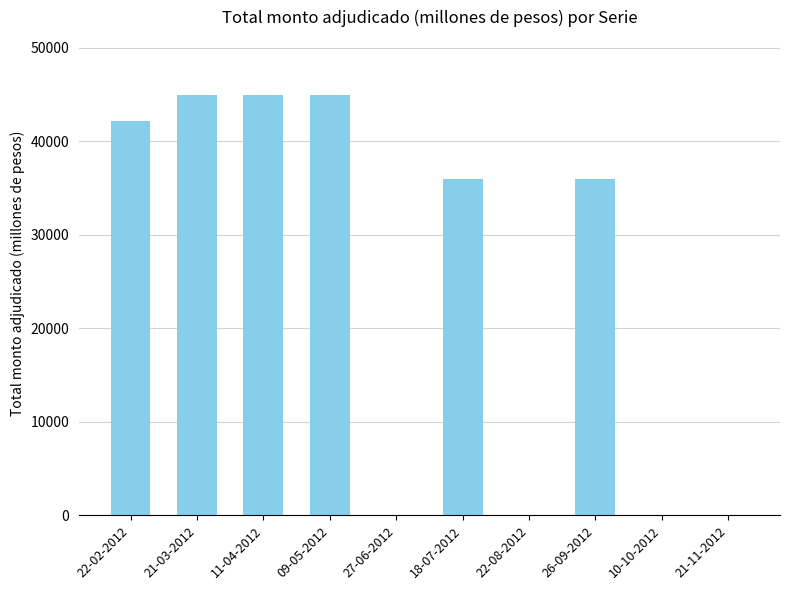

How many data points does each series have?

10